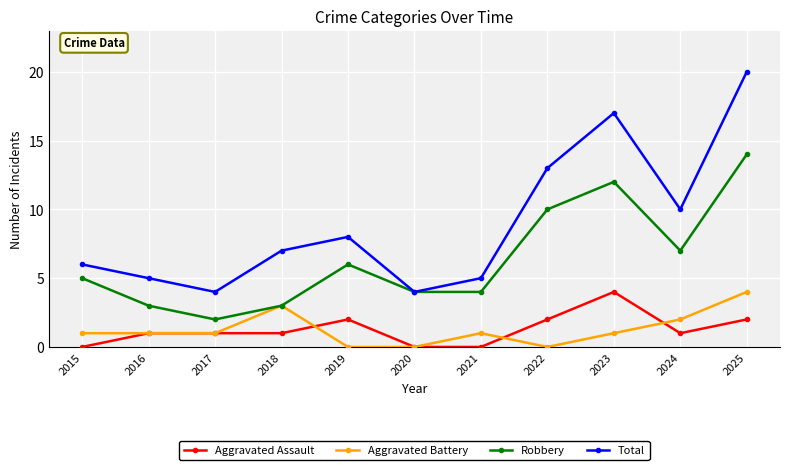

What is the greatest value displayed?

20